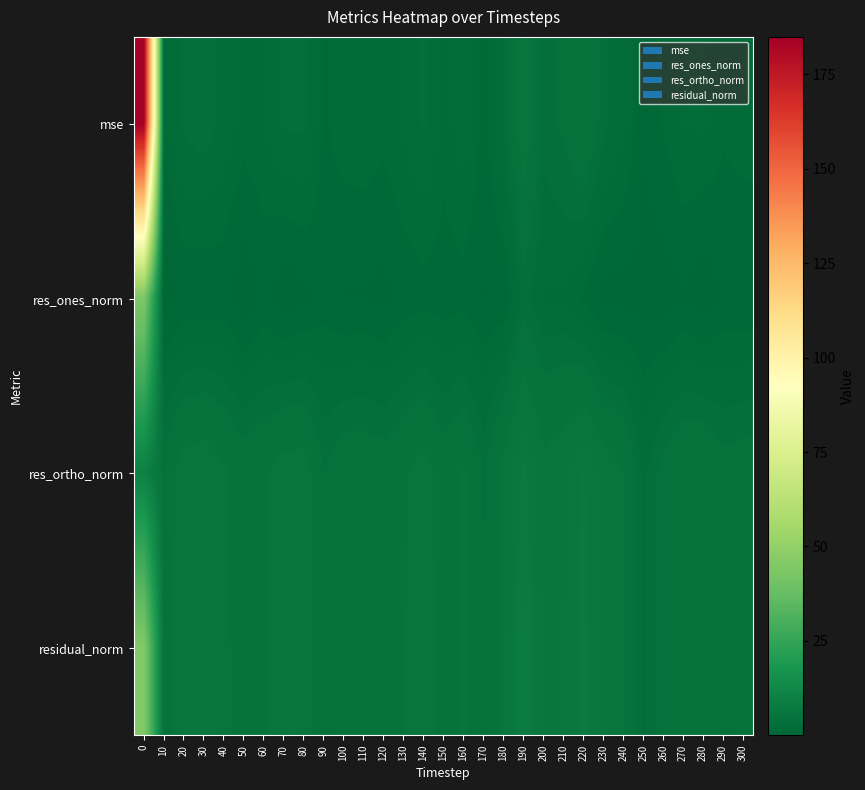

Reading left to right, what are all the values shown in this chart?

mse: 0=184.9	10=1.7	20=3.1	30=3.5	40=2.6	50=1.9	60=2.2	70=3.1	80=3.1	90=1.3	100=1.9	110=2.0	120=1.8	130=2.3	140=3.0	150=1.8	160=2.6	170=1.2	180=3.0	190=6.1	200=3.3	210=3.8	220=5.1	230=3.1	240=2.4	250=0.7	260=1.6	270=2.2	280=2.3	290=1.6	300=1.8
res_ones_norm: 0=44.0	10=0.2	20=0.8	30=0.7	40=0.9	50=0.0	60=0.9	70=0.1	80=0.5	90=1.1	100=0.7	110=0.7	120=0.4	130=1.0	140=1.1	150=1.0	160=1.1	170=0.7	180=0.8	190=3.2	200=2.1	210=2.1	220=1.3	230=0.4	240=0.4	250=0.5	260=0.3	270=0.7	280=0.1	290=0.9	300=0.8
res_ortho_norm: 0=10.0	10=4.3	20=5.8	30=6.1	40=5.3	50=4.6	60=4.8	70=5.8	80=5.8	90=3.7	100=4.6	110=4.6	120=4.4	130=4.9	140=5.7	150=4.4	160=5.2	170=3.6	180=5.7	190=7.6	200=5.6	210=6.1	220=7.4	230=5.9	240=5.1	250=2.7	260=4.2	270=4.9	280=5.1	290=4.1	300=4.4
residual_norm: 0=45.1	10=4.3	20=5.8	30=6.2	40=5.4	50=4.6	60=4.9	70=5.8	80=5.8	90=3.8	100=4.6	110=4.6	120=4.4	130=5.0	140=5.8	150=4.5	160=5.4	170=3.6	180=5.8	190=8.2	200=6.0	210=6.5	220=7.5	230=5.9	240=5.1	250=2.7	260=4.2	270=4.9	280=5.1	290=4.2	300=4.5